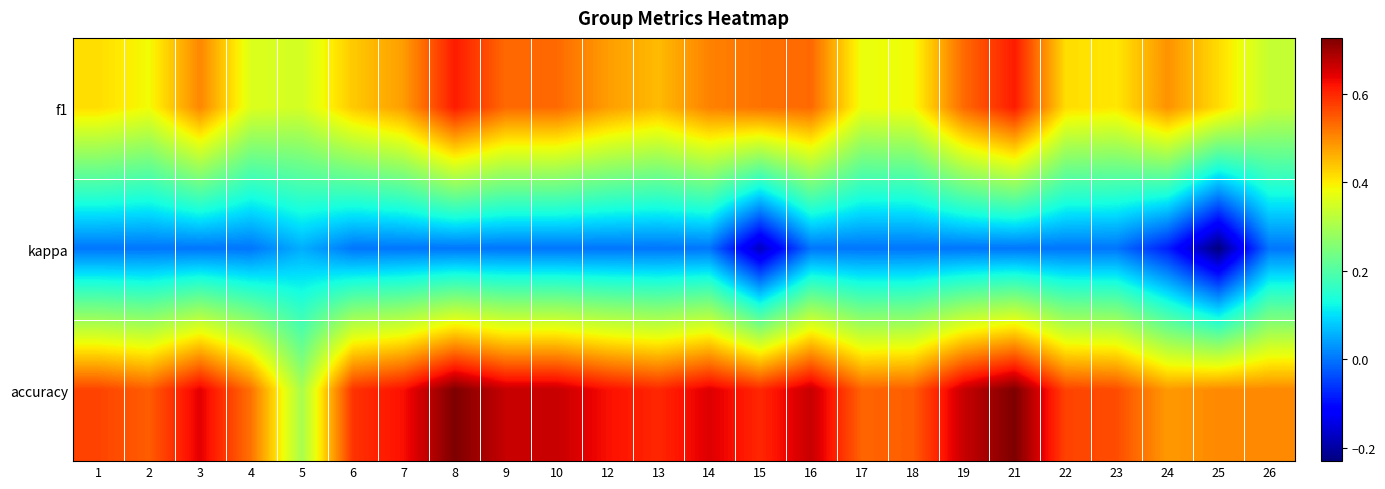

Which series has the widest spread of values?

accuracy